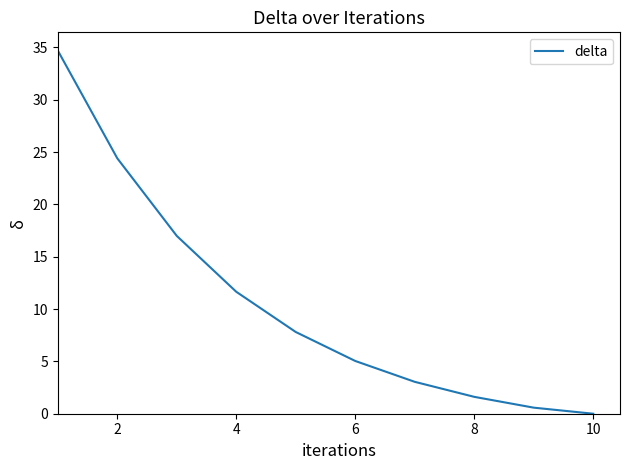

What is the difference between the maximum and minimum values?

34.7